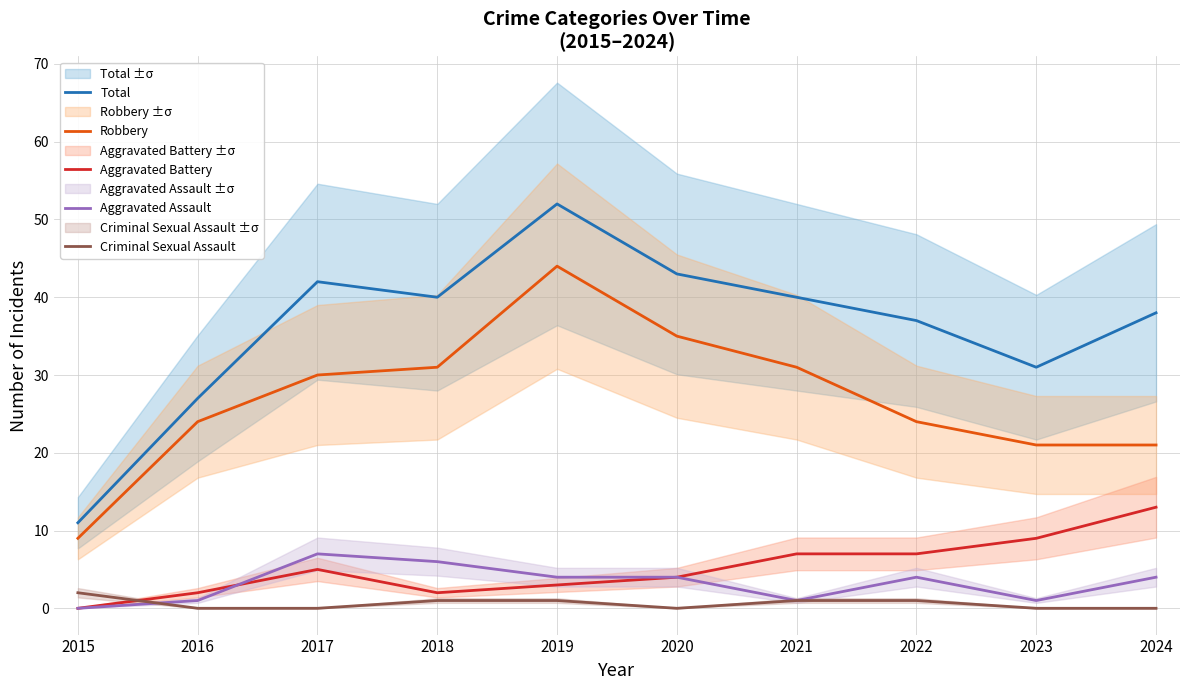

At which category does Aggravated Assault reach its first local valley?

2021